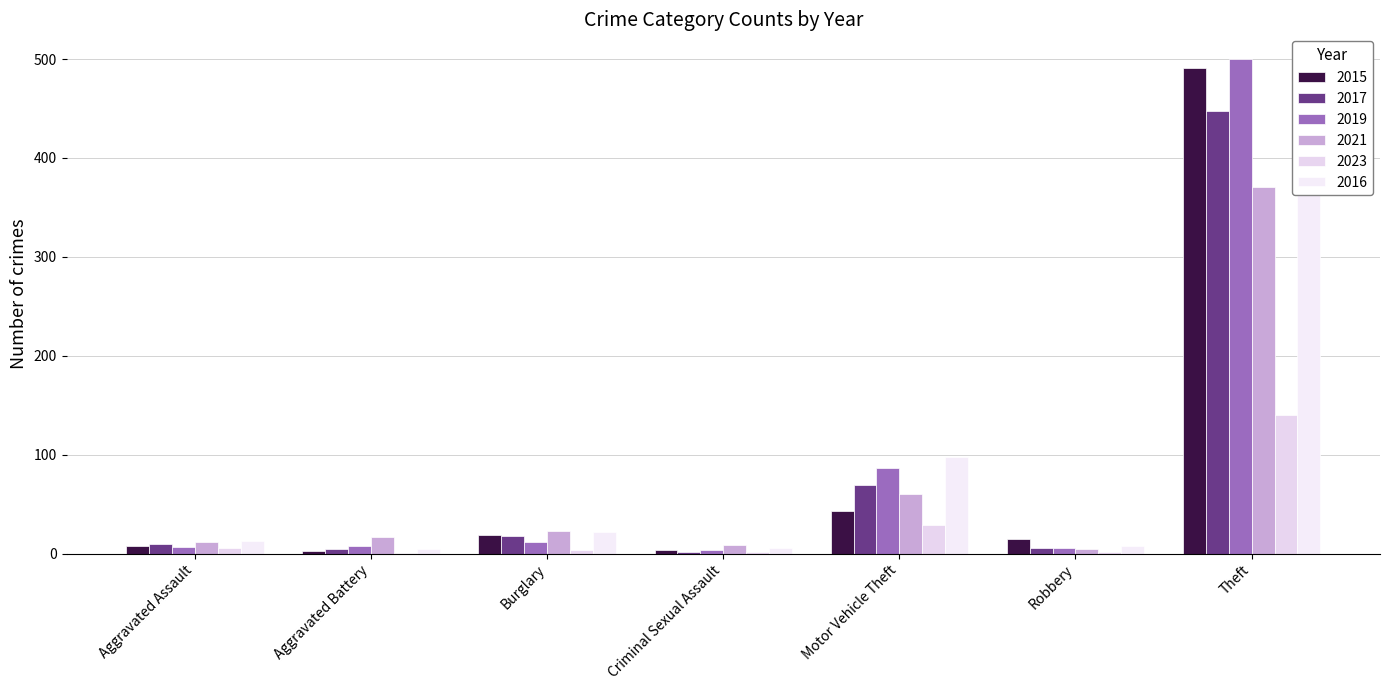

How many distinct data groups are displayed?

6